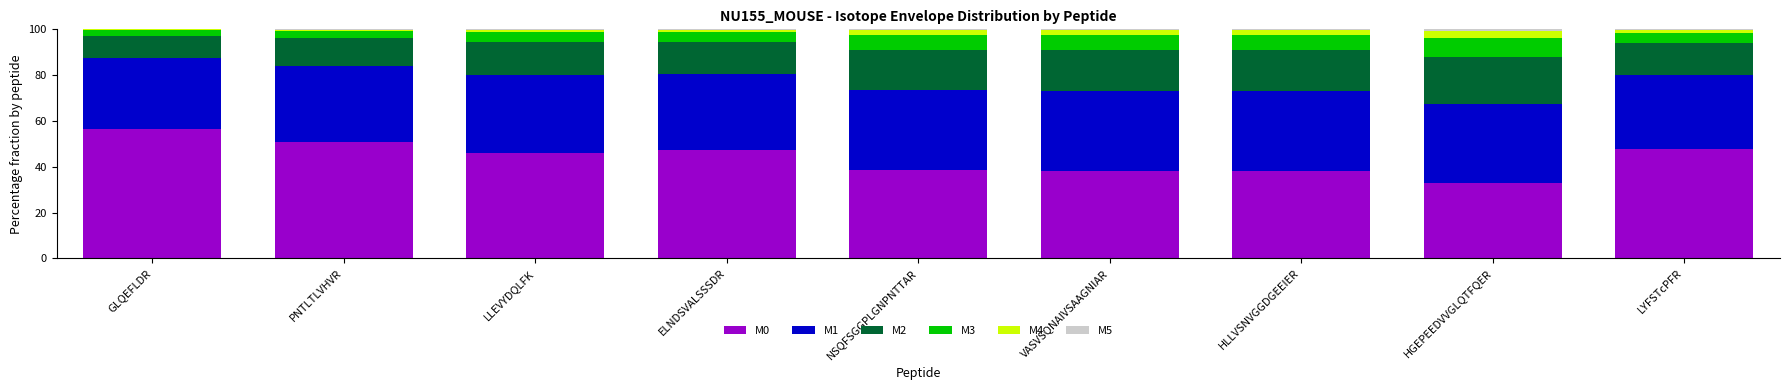

At which label does M0 reach its peak?

GLQEFLDR